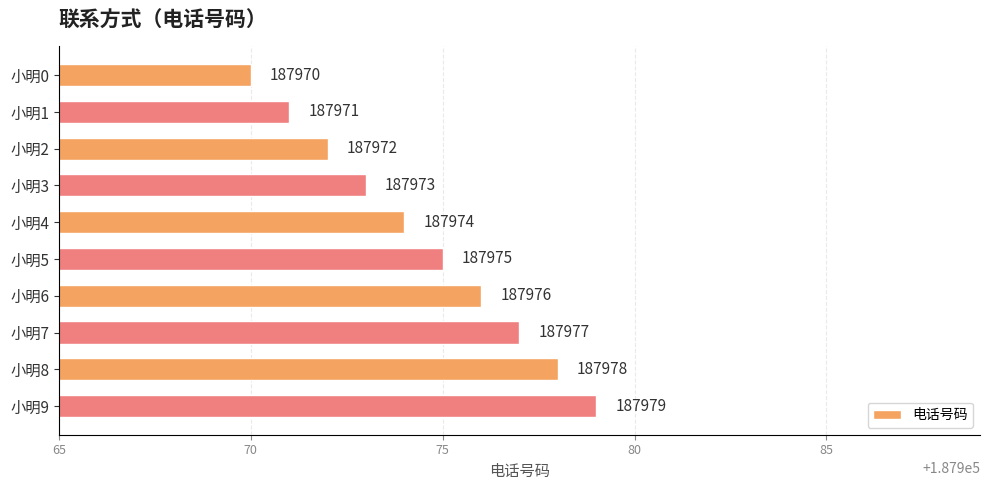

At which category does the chart reach its peak across all series?

小明9